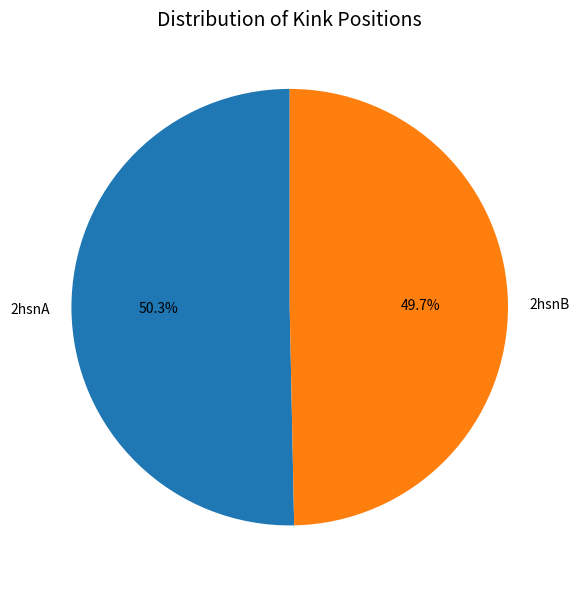

The 2hsnB slice represents 42% of the pie. True or false?

False